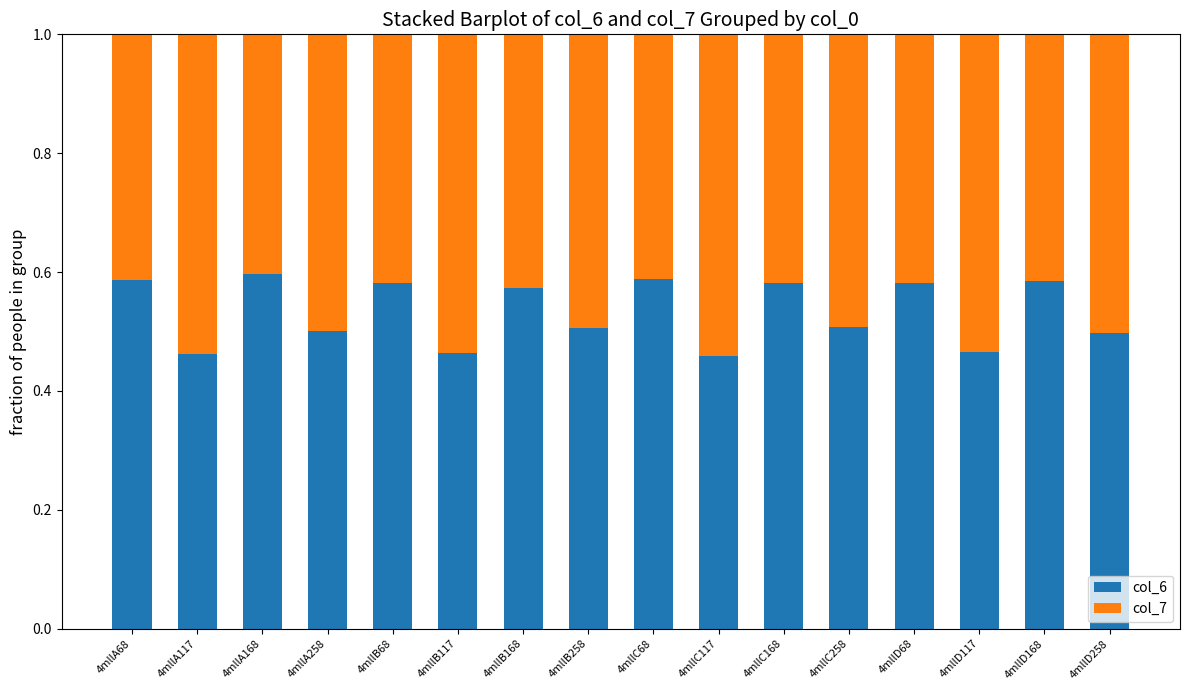

What is the sum of all col_6 values?

8.5